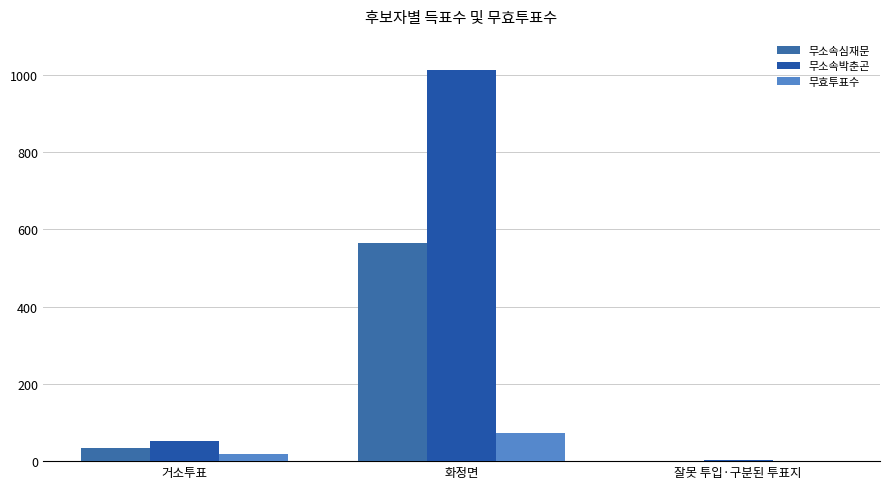

At which label does 무효투표수 reach its minimum?

잘못 투입·구분된 투표지